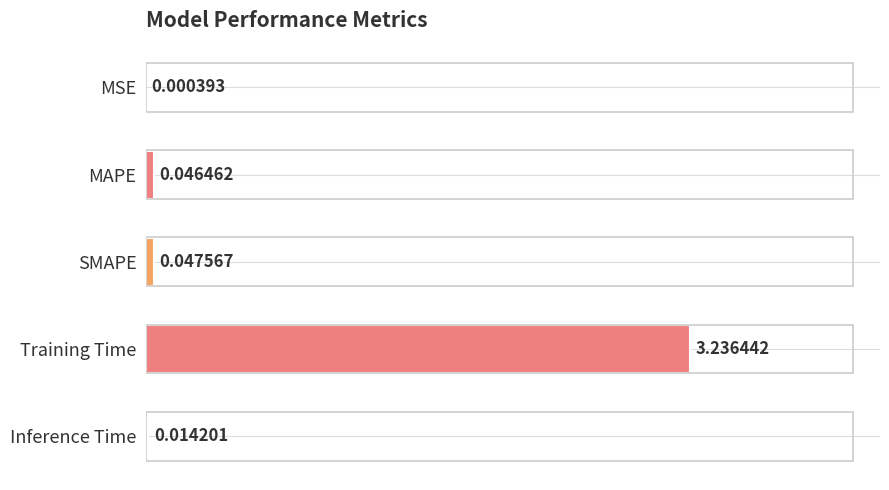

What is the sum of all values?

3.3